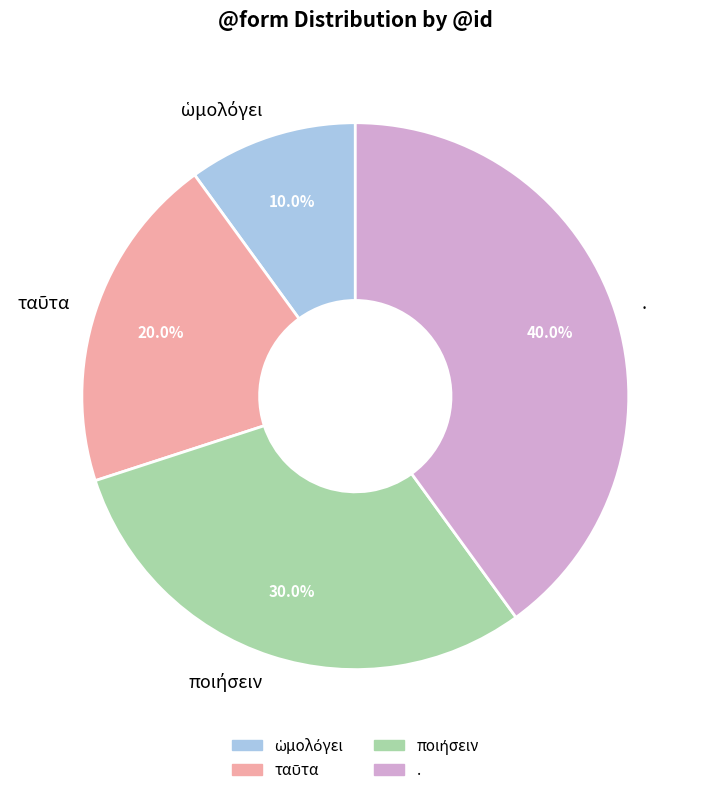

Is there any slice that represents more than half of the pie?

No